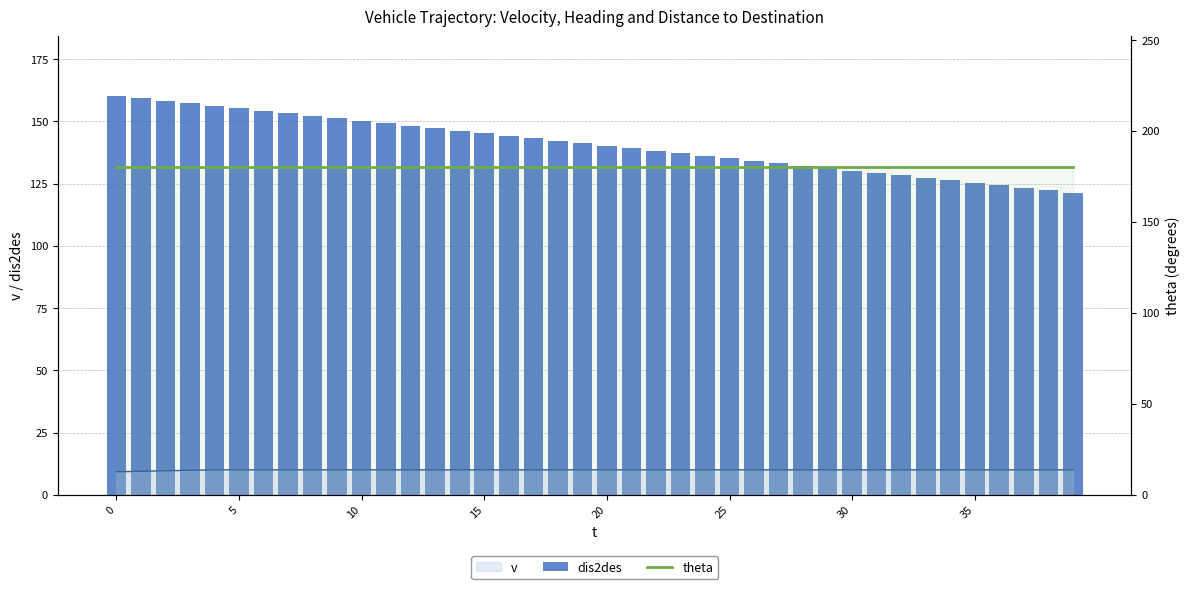

What is the difference between the highest and lowest values at 28?

47.7